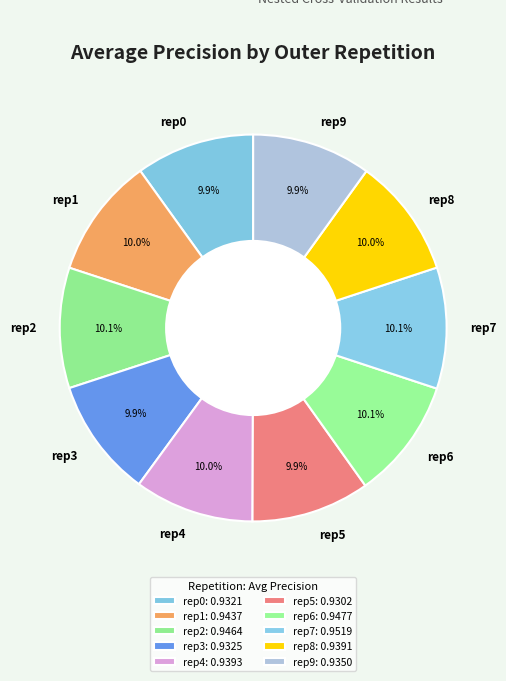

Does any single category account for the majority?

No